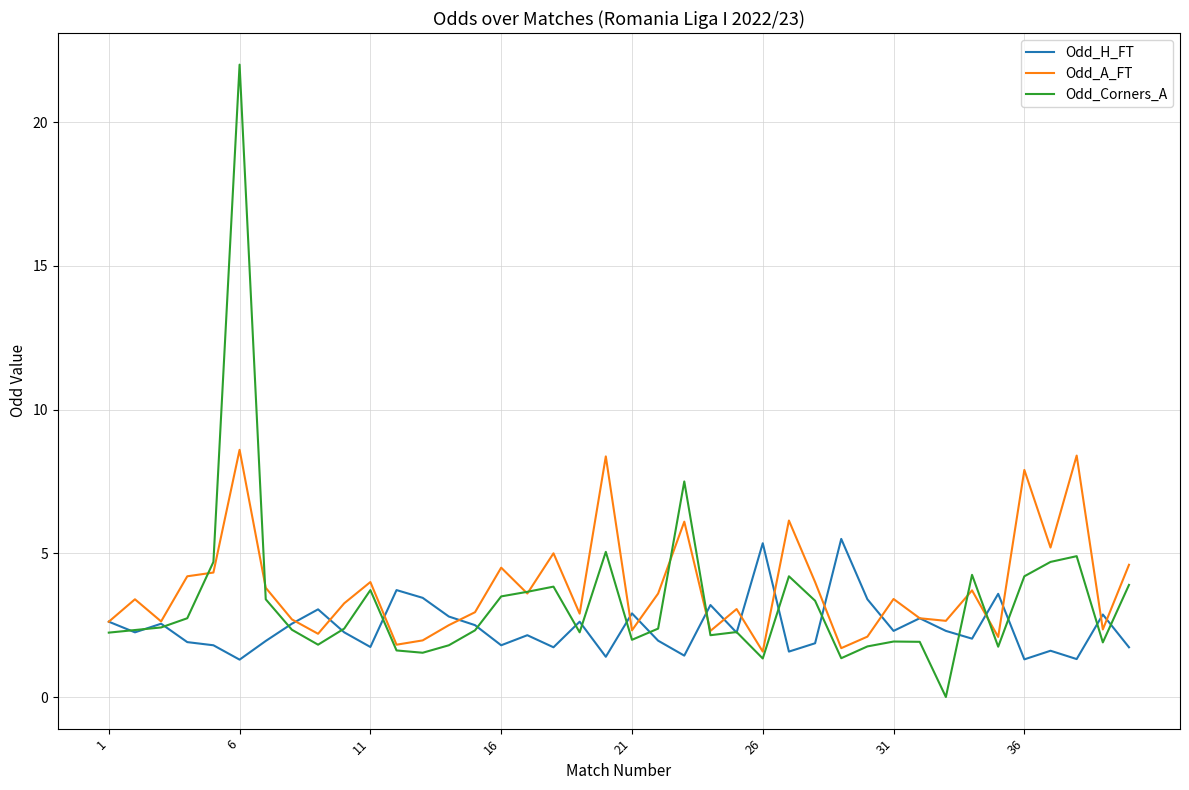

What is the maximum value for Odd_H_FT?

5.5